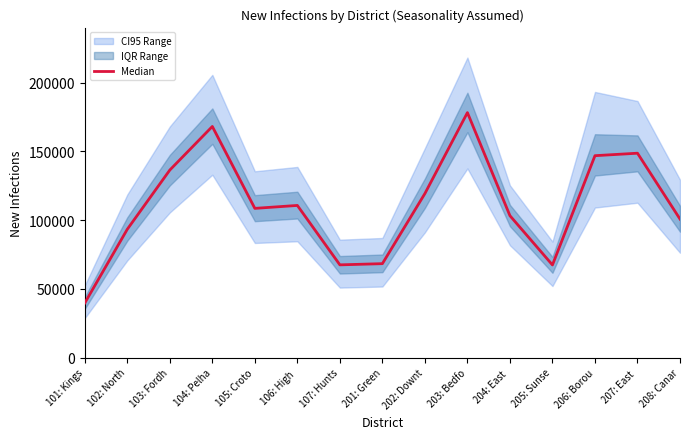

Reading left to right, transcribe all the data shown in this chart.

39647	93337	136435	168160	108550	110684	67432	68307	119340	178247	103218	67363	146900	148702	100766